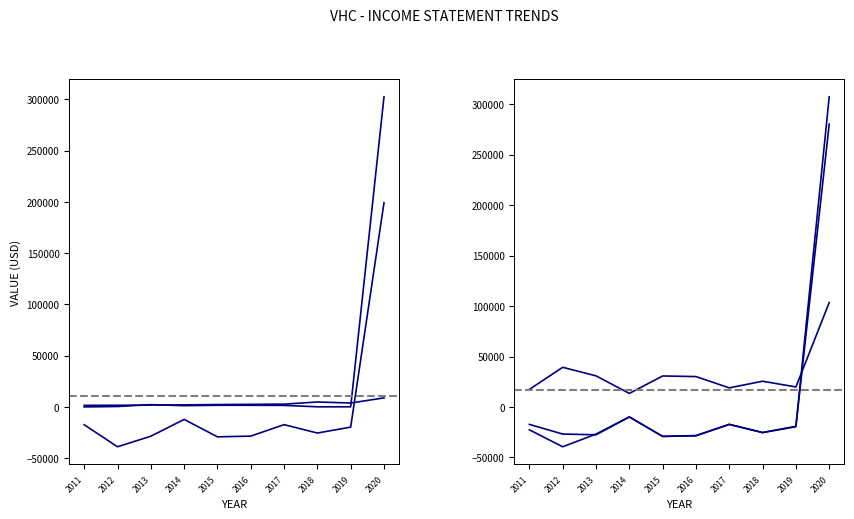

Reading left to right, extract all data points from this chart.

Total Revenue: 0	400	2200	1200	1600	1600	1500	100	100	302600
Research Development: 1500	1600	1800	2000	2300	2500	2700	4800	3800	8800
Operating Income or Loss: -17400	-38900	-28600	-12200	-29200	-28500	-17300	-25500	-19700	199200
Net Income: -17300	-26900	-27600	-9900	-29200	-28600	-17300	-25400	-19200	280400
Total Operating Expenses: 17400	39300	30800	13400	30700	30100	18900	25500	19800	103500
Income Before Tax: -22700	-39500	-26900	-9900	-29200	-28400	-17300	-25400	-19600	307500